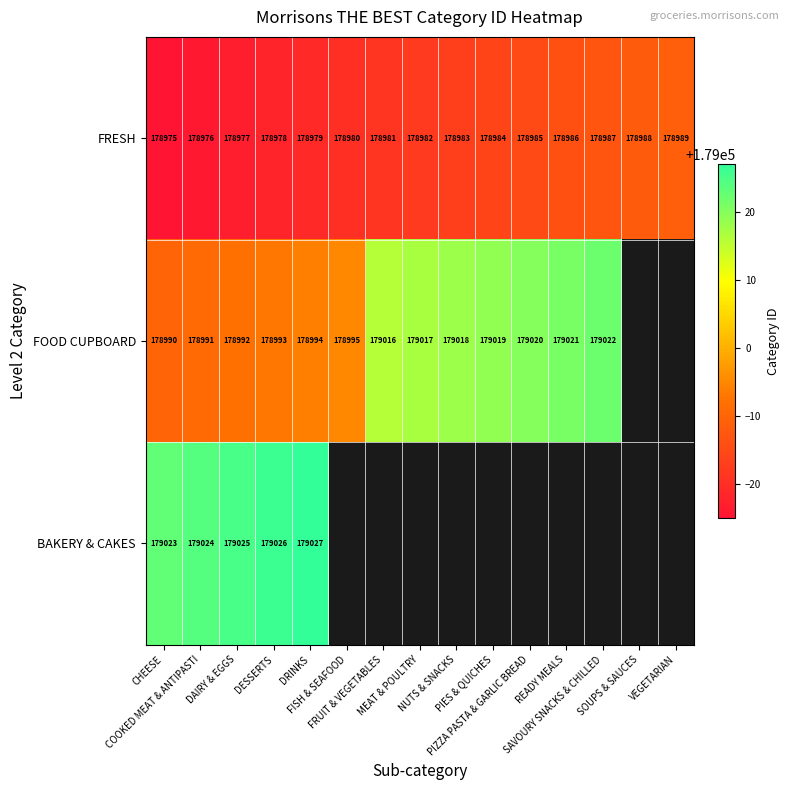

What is the average value of the FRESH series?

178982